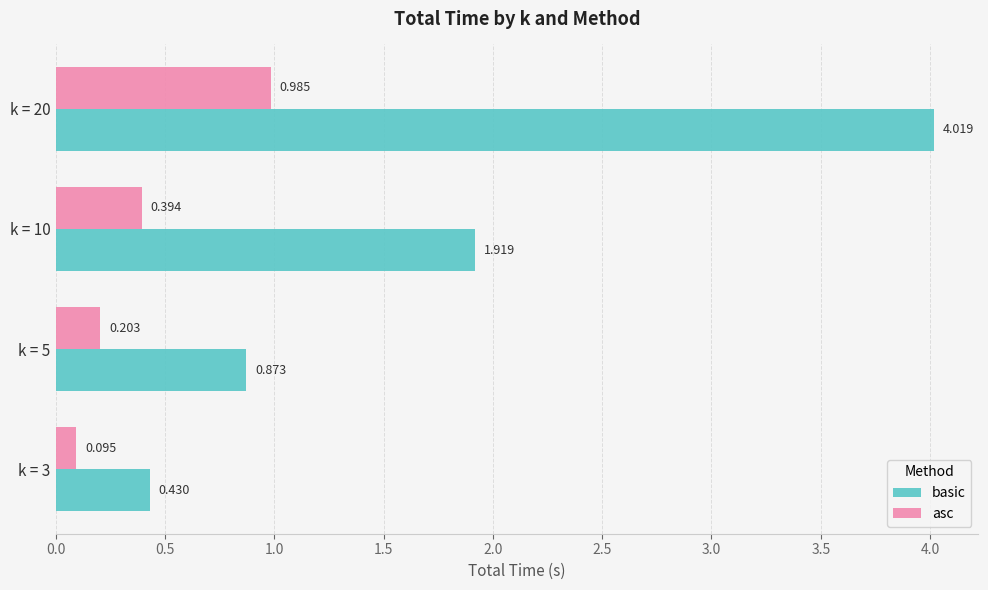

What is the highest value of the basic series?

4.0